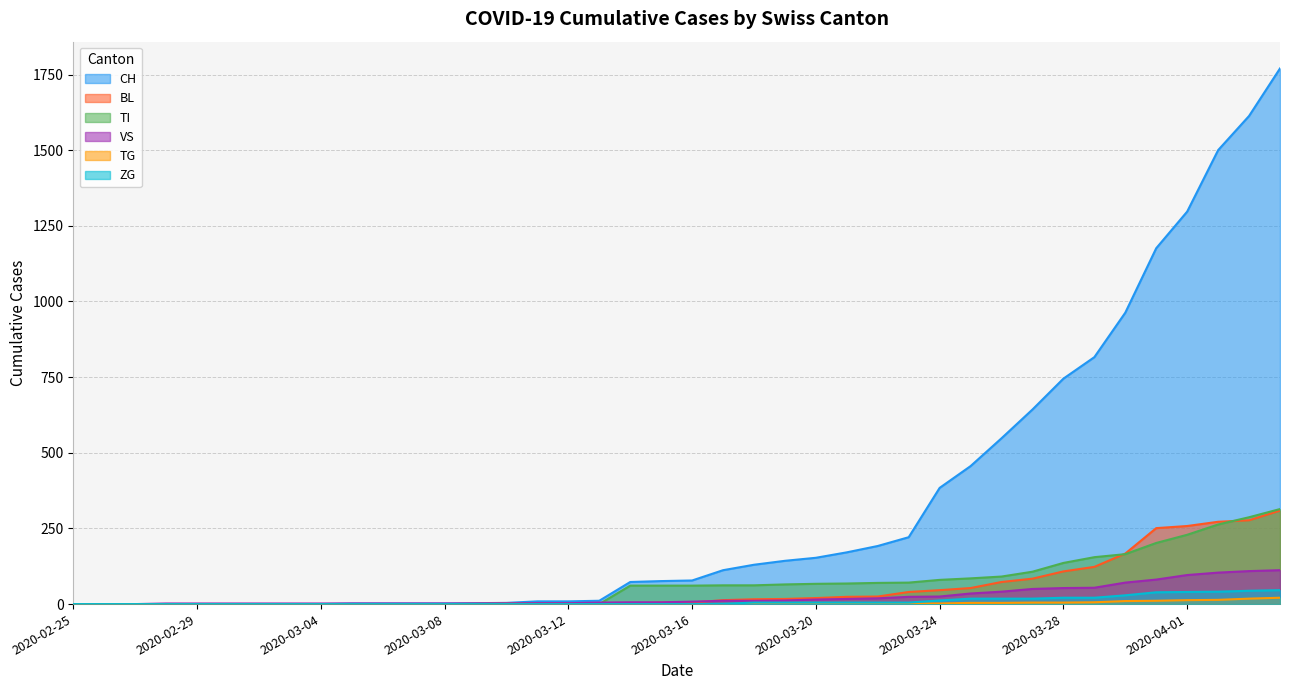

Which category has the lowest value in the TG series?

2020-02-25